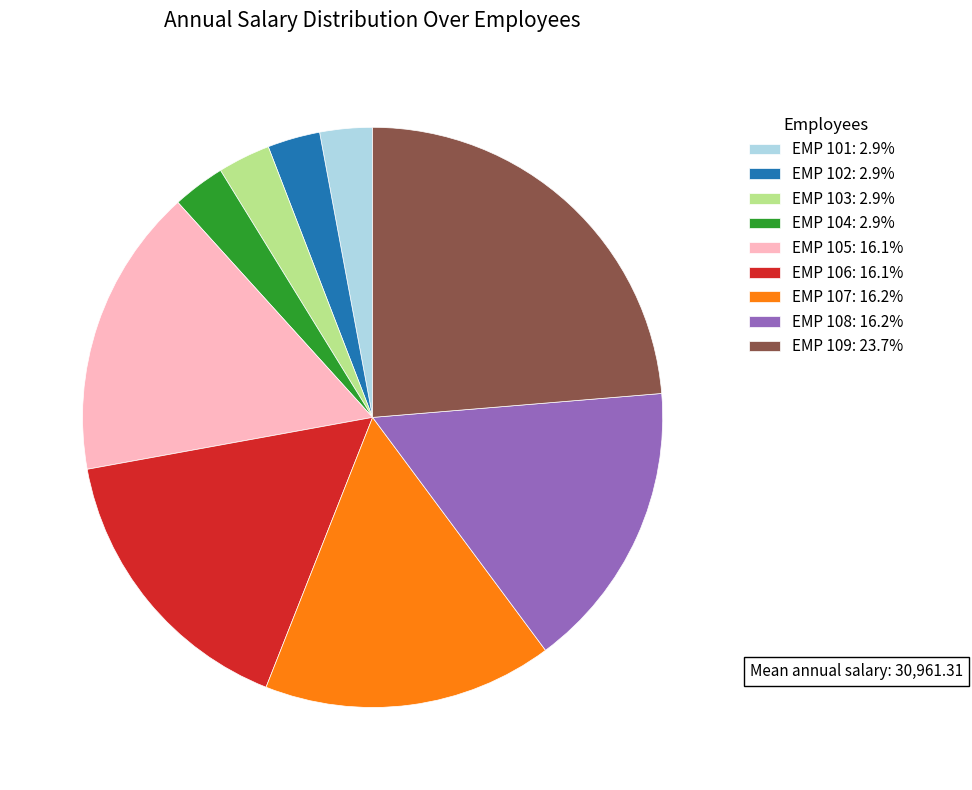

Approximately how many times larger is the value at EMP 106: 16.1% compared to EMP 107: 16.2%?

1.0